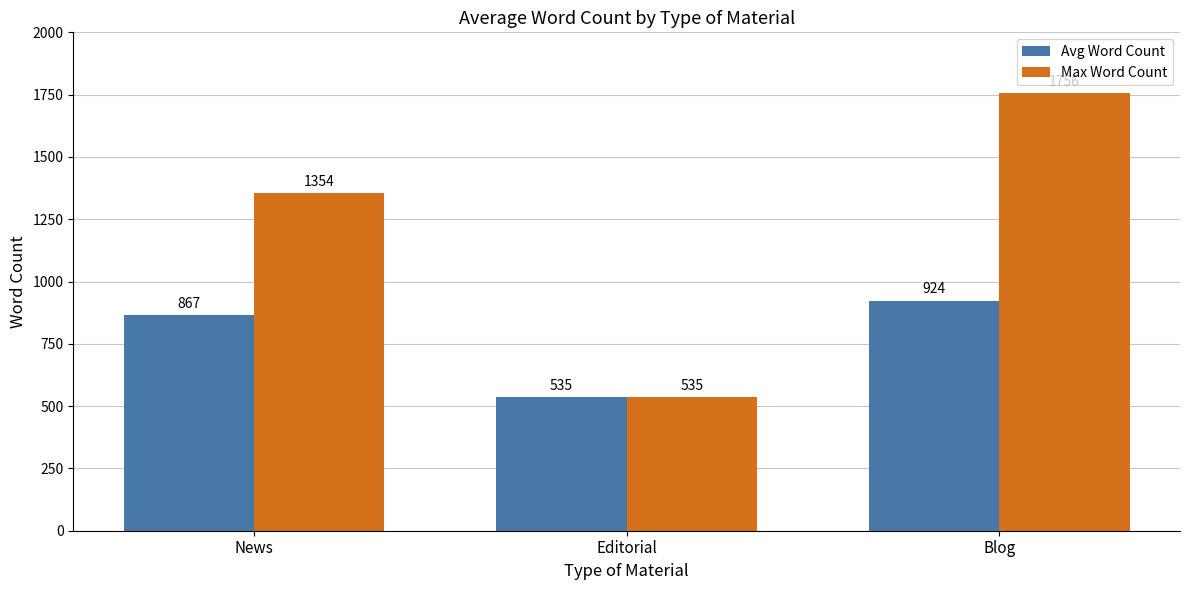

What are all the series names shown in the legend?

Avg Word Count, Max Word Count